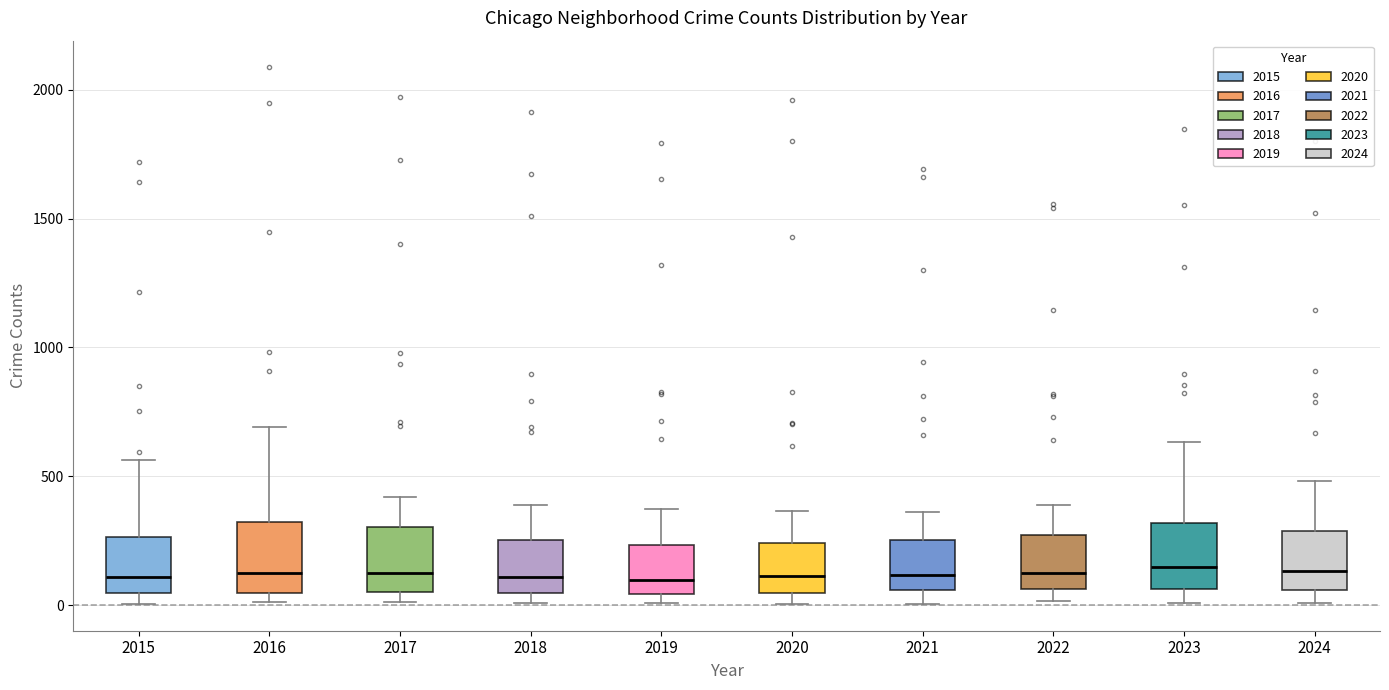

Reading left to right, transcribe this box plot: for each box, give where its median line is, the range the box spans, and where its two whiskers end, as read against the y-axis. The values are not printed on the chart, so give them approximately, as read against the axis.

2015: median 100, box 50 to 250, whiskers 0 to 550
2016: median 150, box 50 to 300, whiskers 0 to 700
2017: median 100, box 50 to 300, whiskers 0 to 400
2018: median 100, box 50 to 250, whiskers 0 to 400
2019: median 100, box 50 to 250, whiskers 0 to 400
2020: median 100, box 50 to 250, whiskers 0 to 350
2021: median 100, box 50 to 250, whiskers 0 to 350
2022: median 150, box 50 to 250, whiskers 0 to 400
2023: median 150, box 50 to 300, whiskers 0 to 650
2024: median 150, box 50 to 300, whiskers 0 to 500